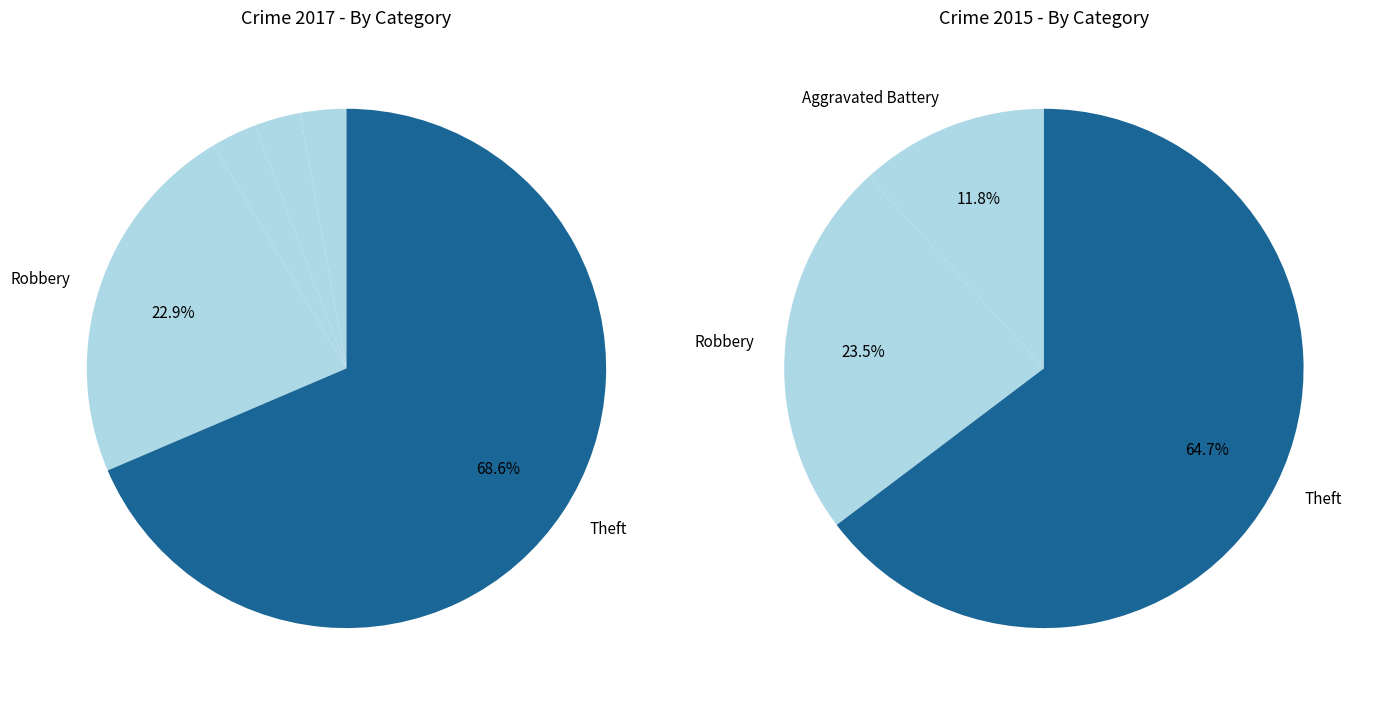

What is the change in value from 2 to 3?

-1